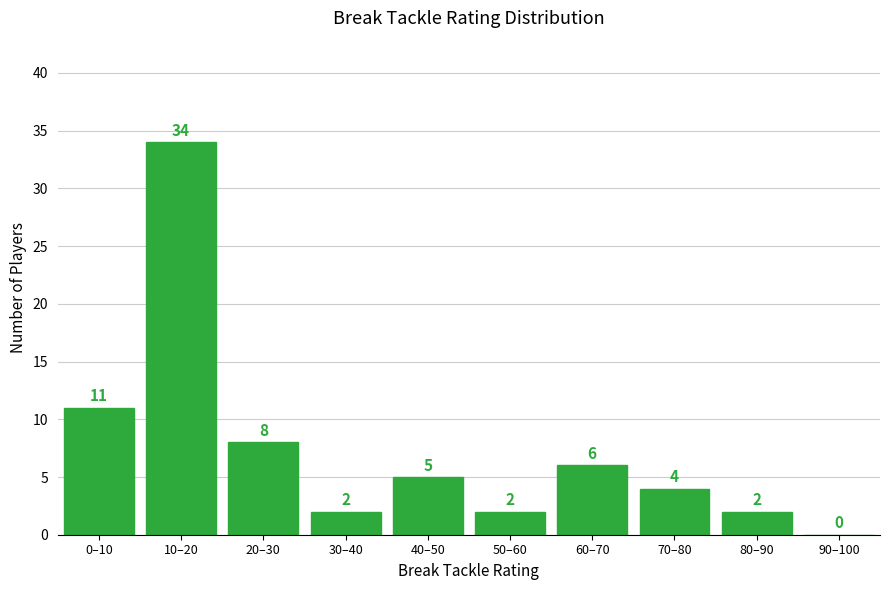

What is the change in value from 0–10 to 60–70?

-5